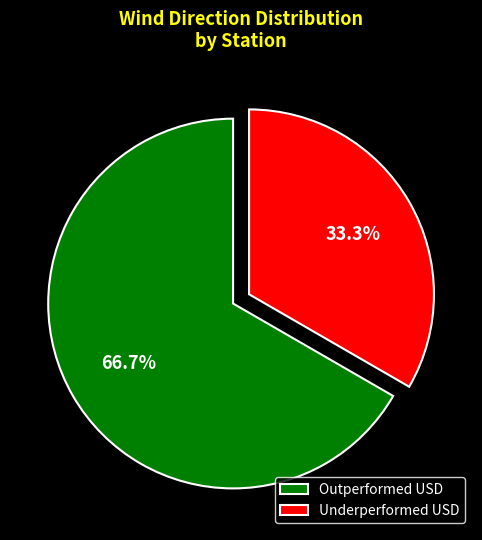

Is there any slice that represents more than half of the pie?

Yes